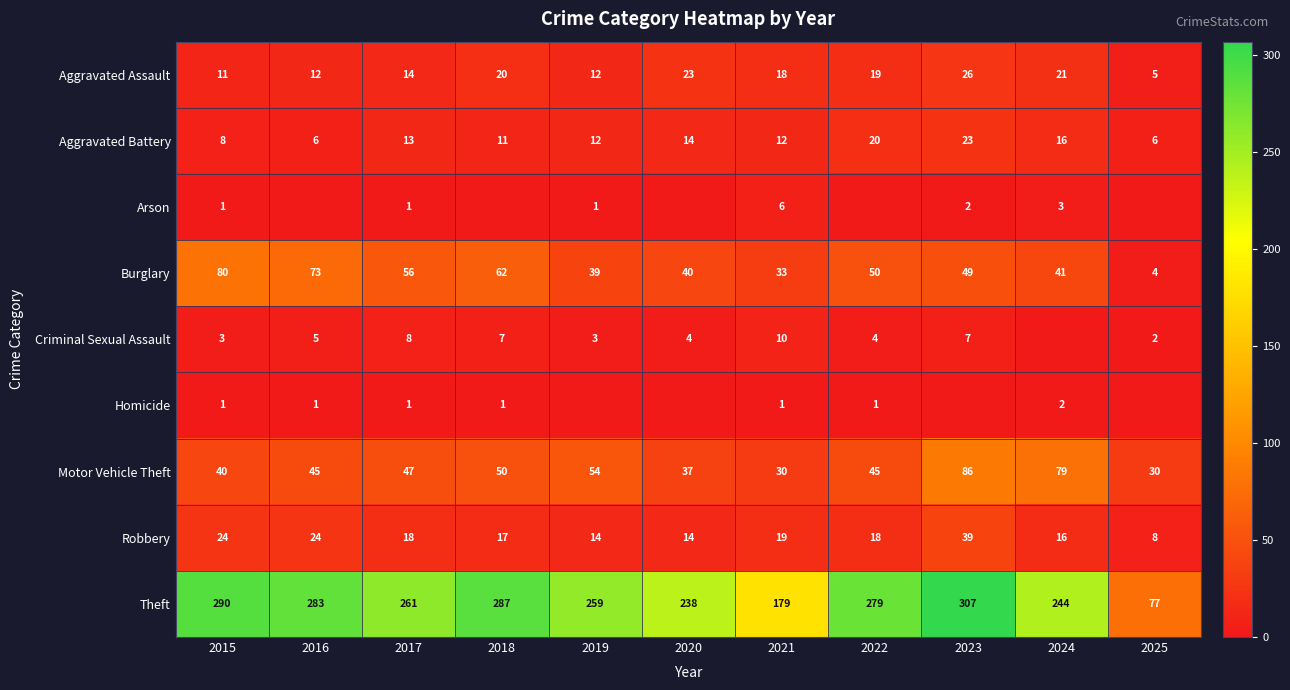

True or false: Aggravated Assault has a value of 20 at 2017.

False